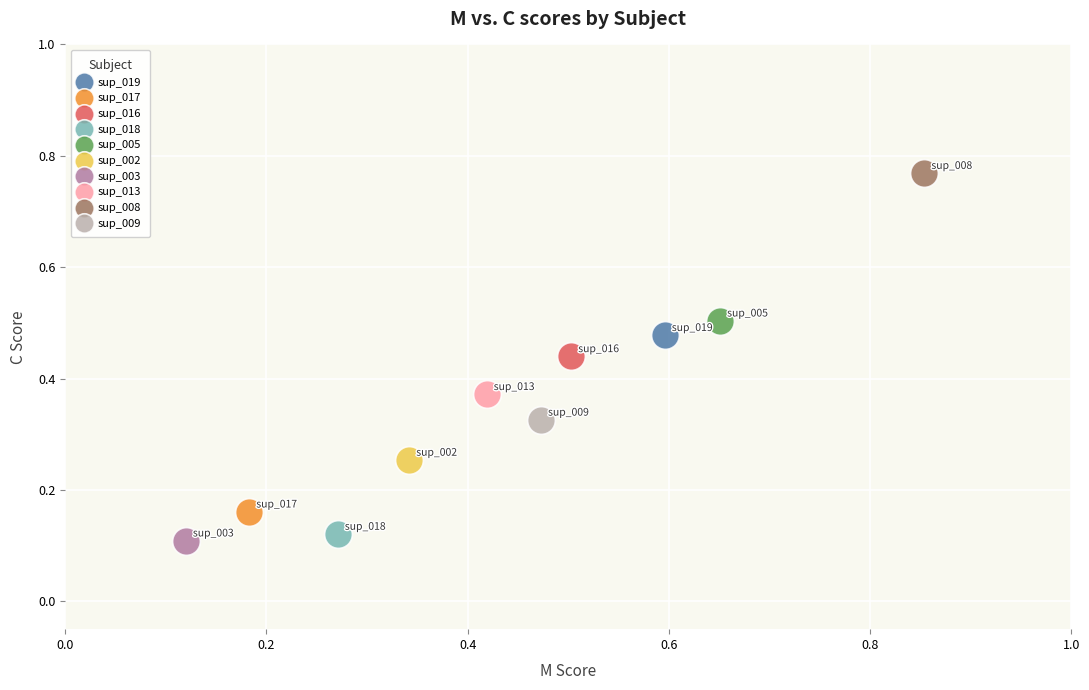

What are all the series names shown in the legend?

sup_019, sup_017, sup_016, sup_018, sup_005, sup_002, sup_003, sup_013, sup_008, sup_009